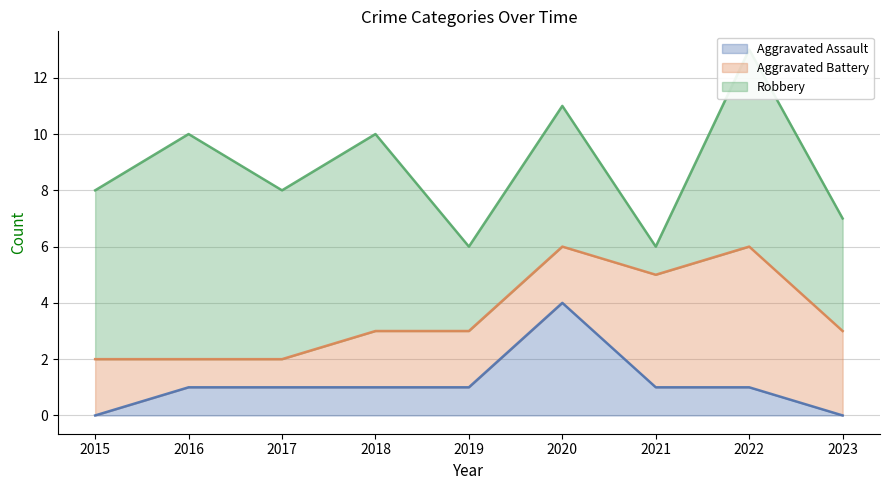

The value of Robbery at 2023 is 7. True or false?

False